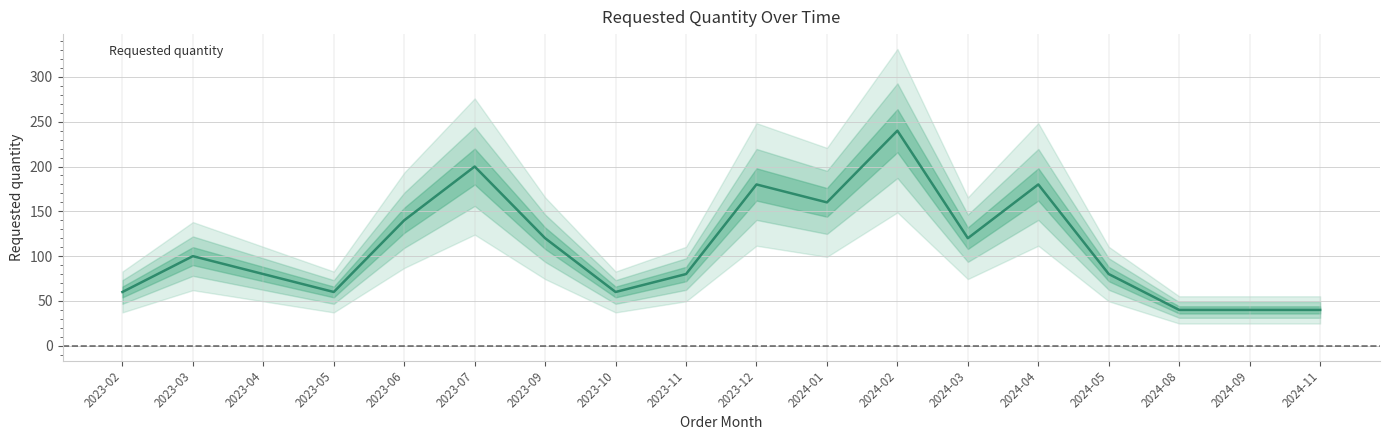

What is the value of the 9th point from the left?

80